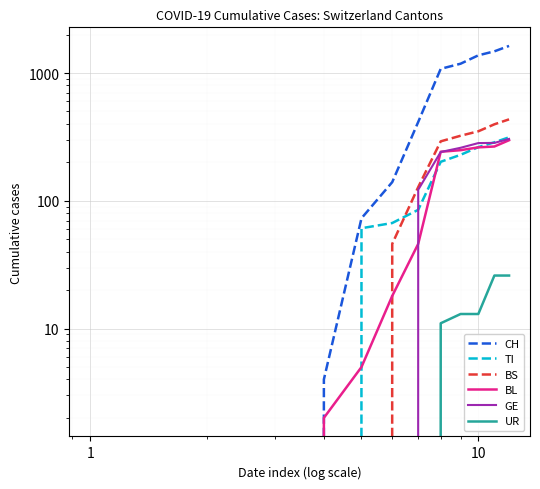

True or false: UR has a value of 18 at 0.

False